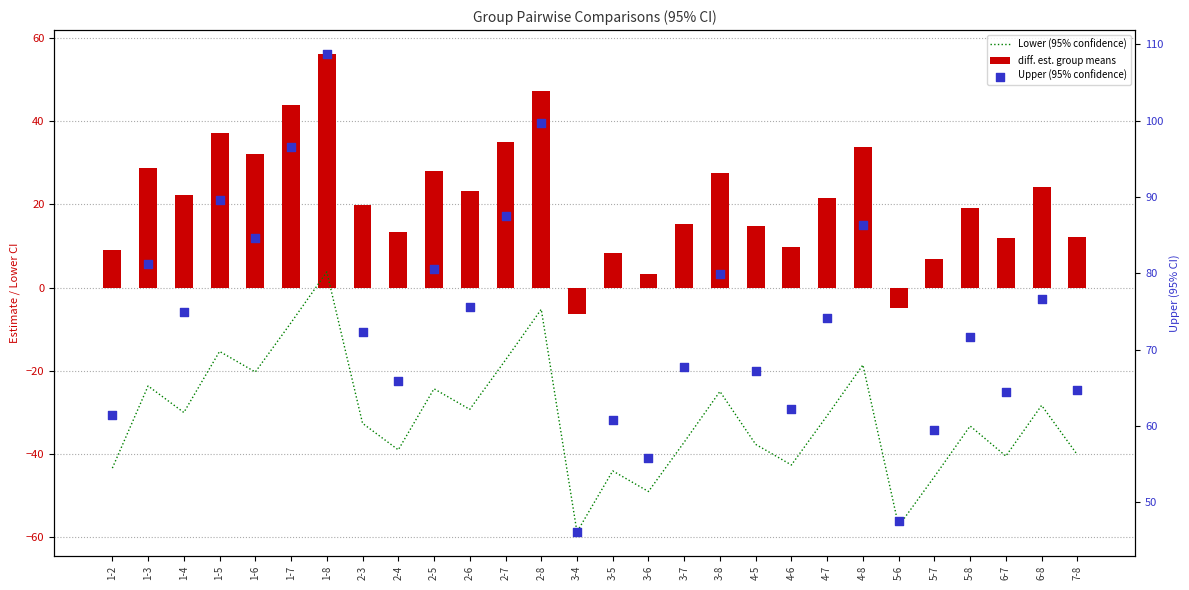

What are all the series names shown in the legend?

Lower (95% confidence), diff. est. group means, Upper (95% confidence)